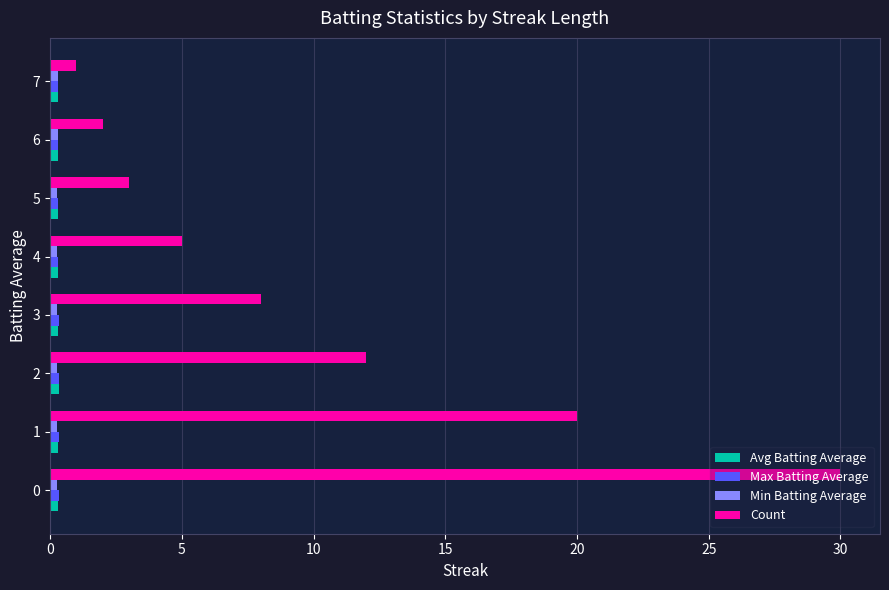

Between 1 and 4, which series saw the biggest shift?

Count